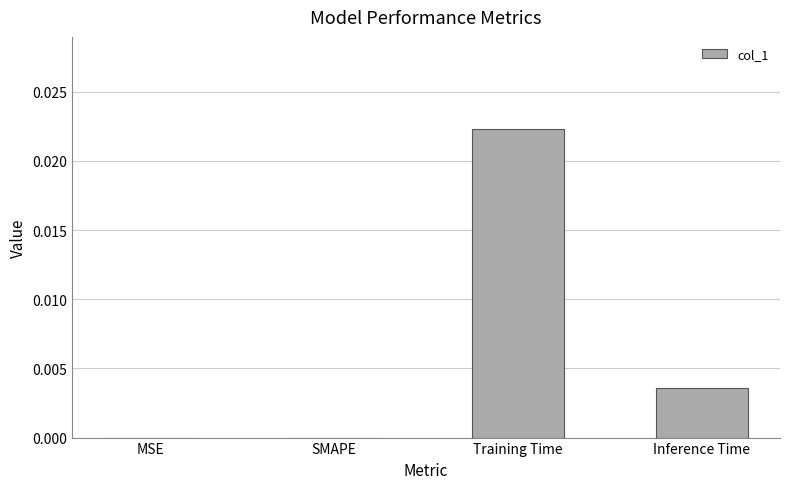

The chart shows a value of 0.0 at Training Time. True or false?

True